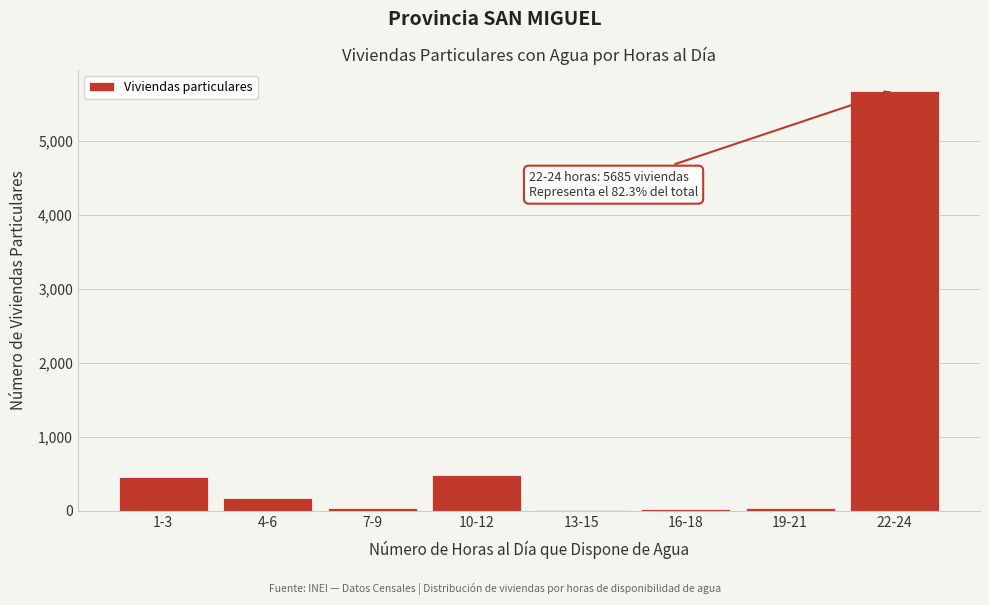

Where is the data nearest to the value 2848?

10-12